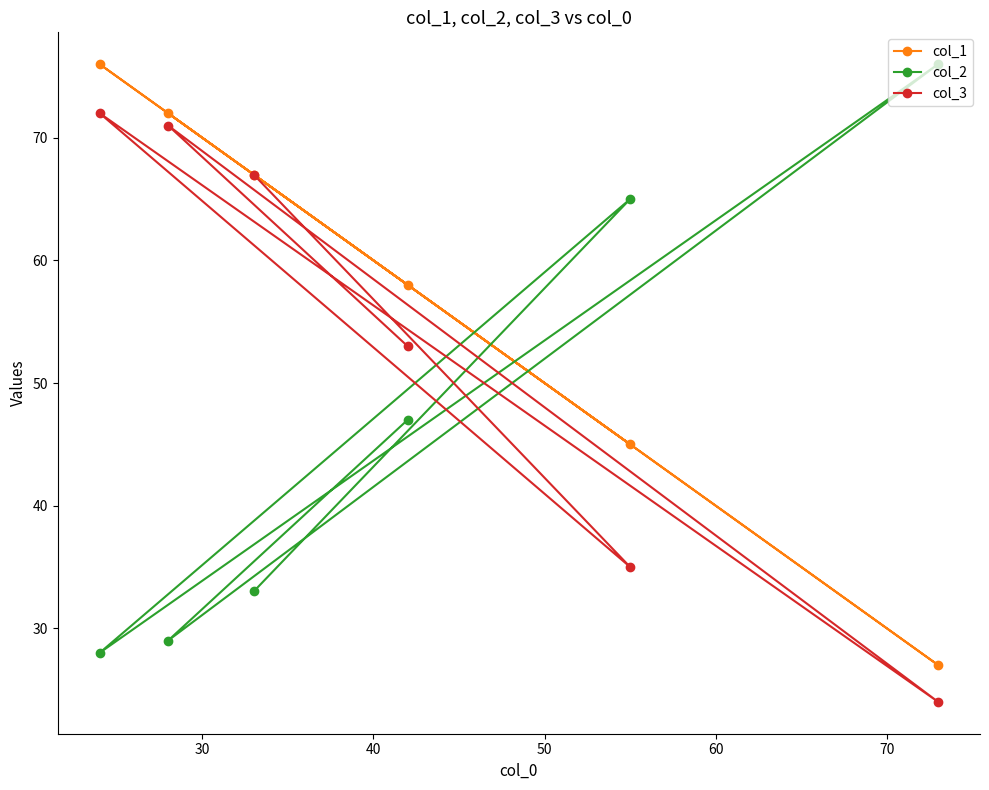

What is the value of the col_3 point at the 1st from the left?

72